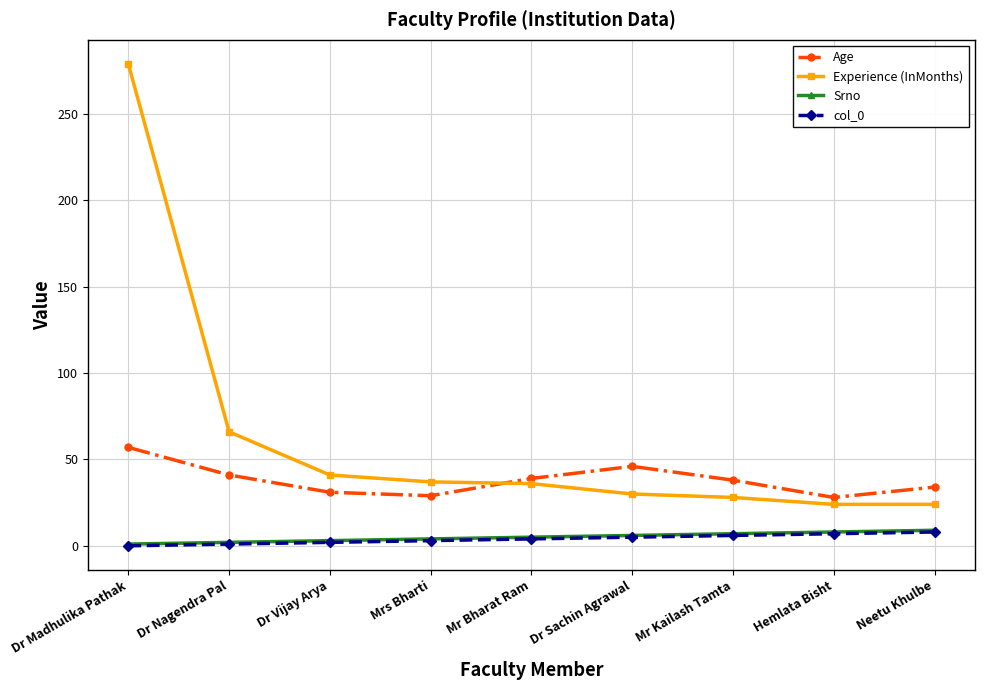

What is the label of the 3rd point from the left?

Dr Vijay Arya